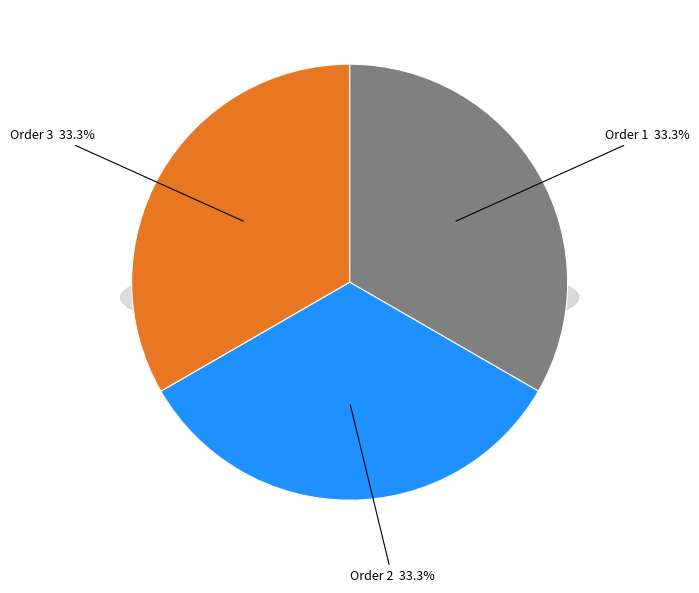

What percentage is the 1 slice, to the nearest percent?

33%